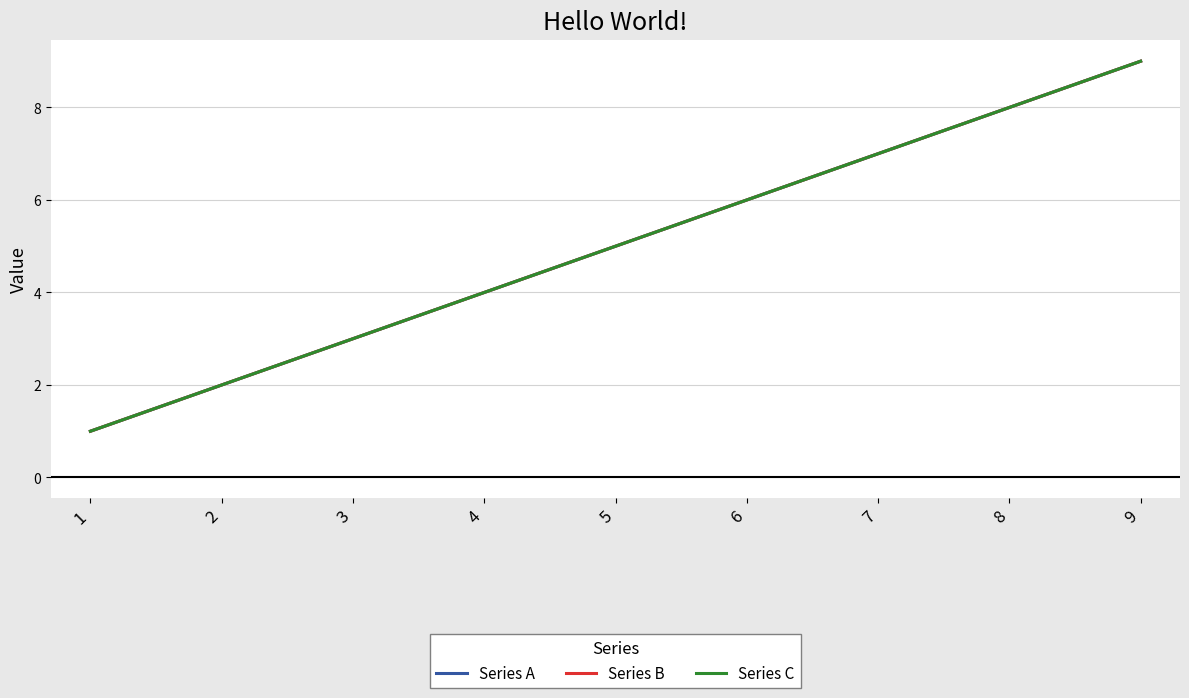

Does the chart have visible grid lines?

Yes